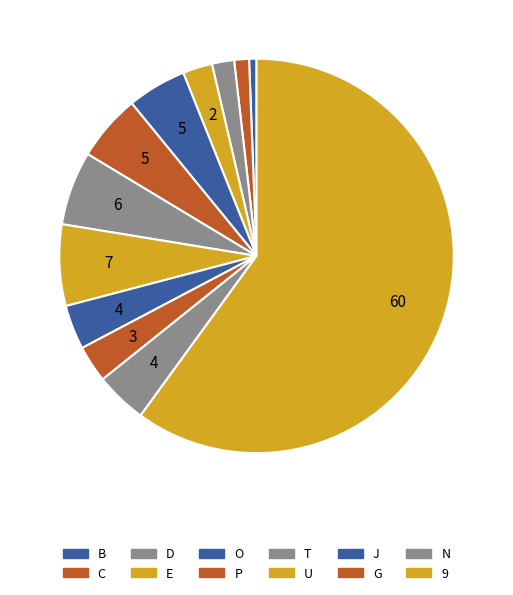

What percentage is the U slice, to the nearest percent?

7%